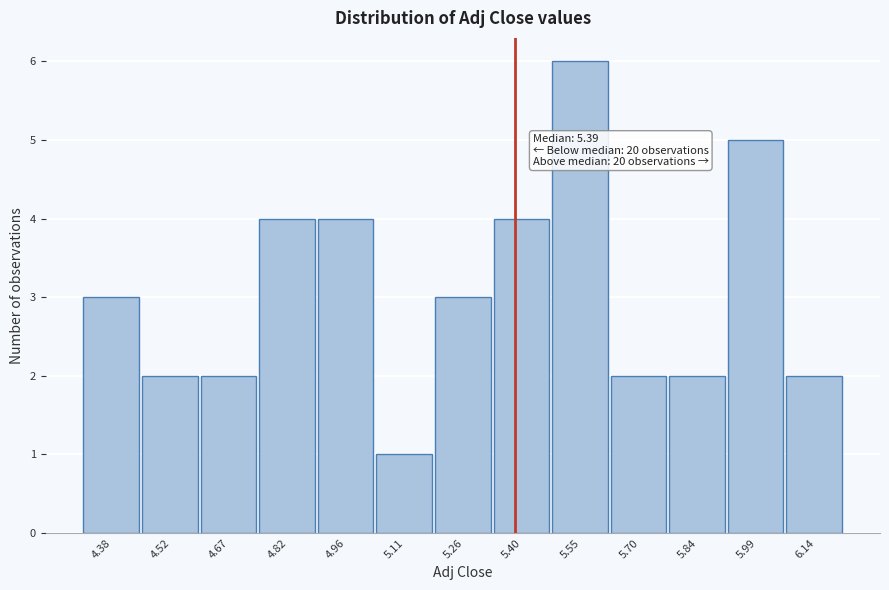

Over which range of the x-axis is the bar tallest?

5.48 to 5.62